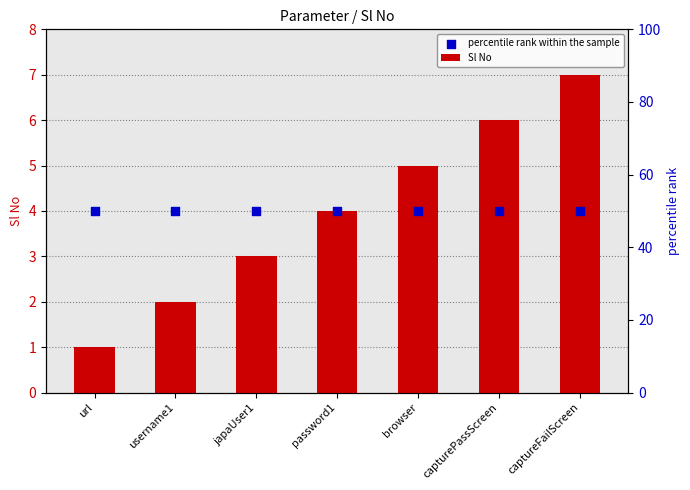

At how many categories does at least one series exceed 3?

7